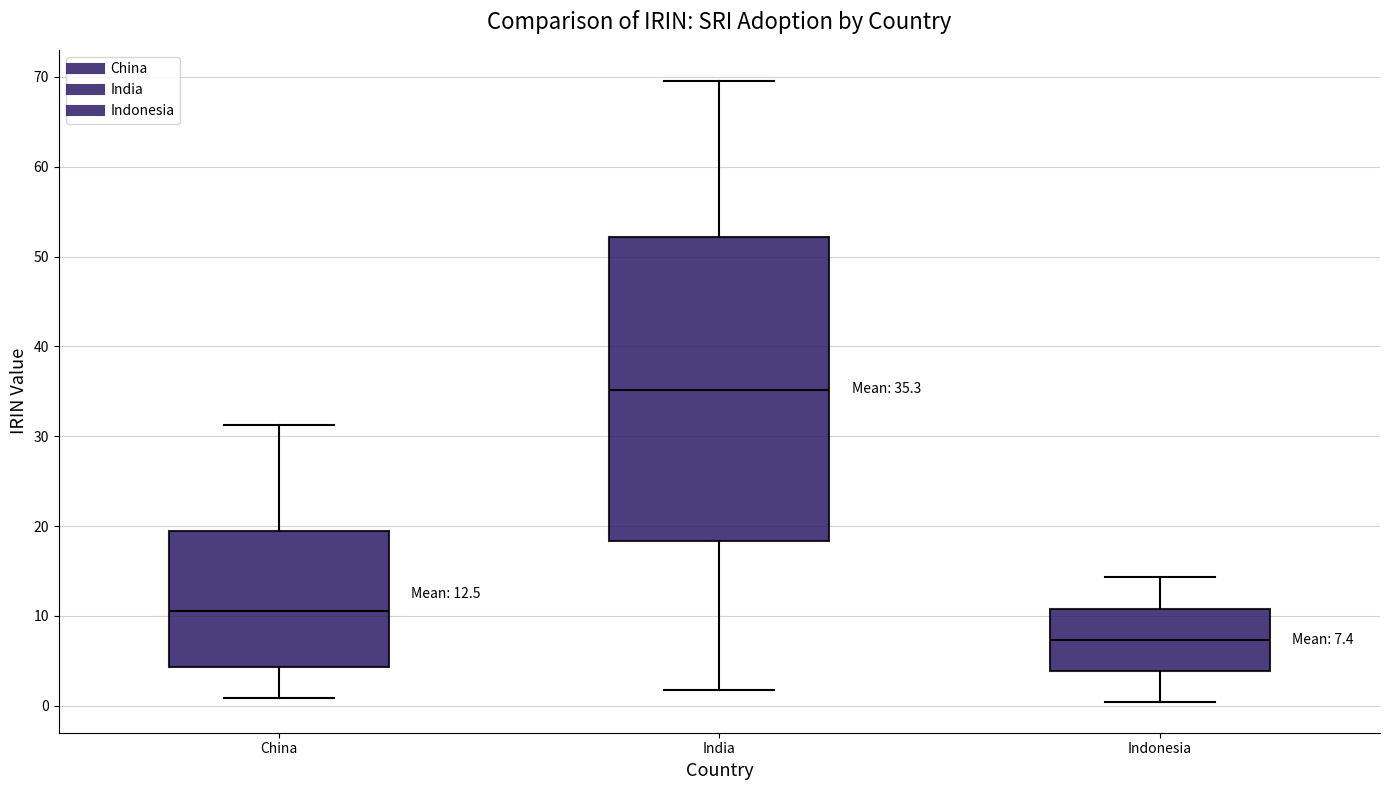

Comparing the boxes themselves (not the whiskers), which one is the tallest?

India